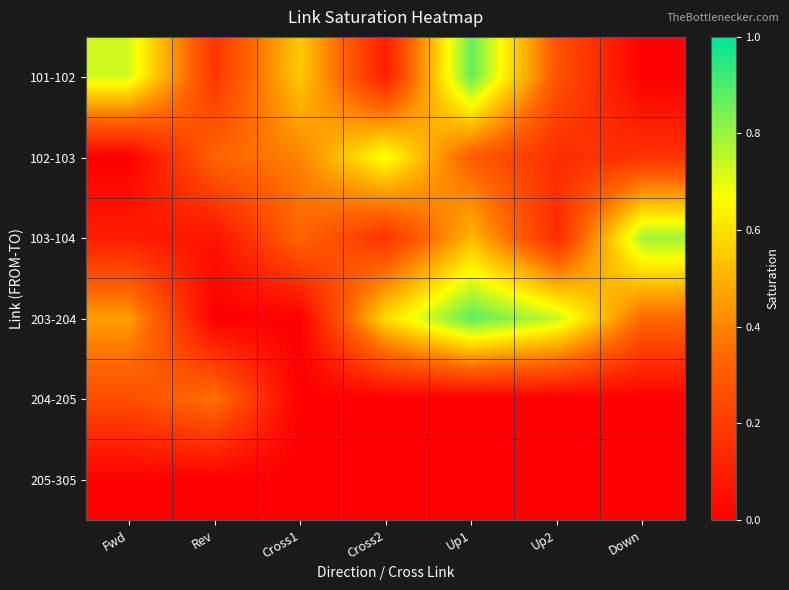

At which category is the sum across all series the highest?

Up1